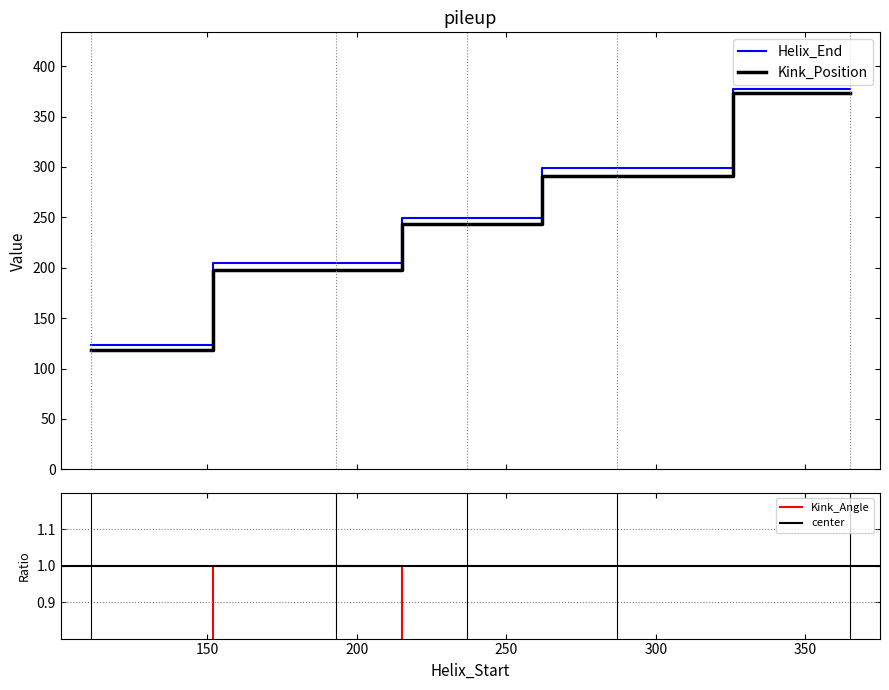

At which label does Kink_Position reach its peak?

365